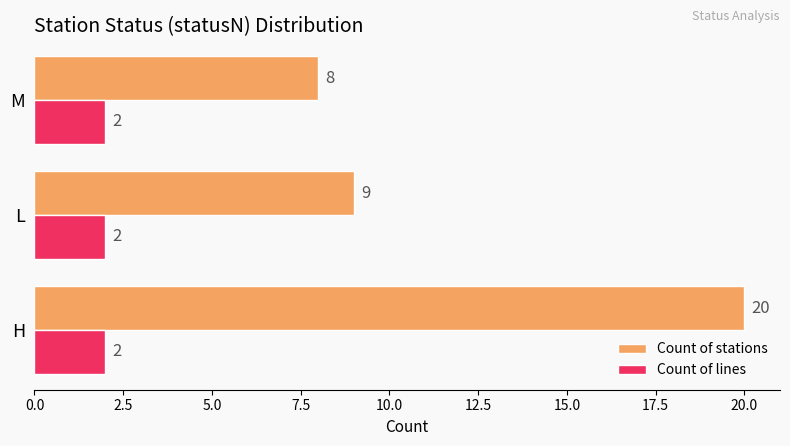

List the series in order of their overall mean, highest first.

Count of stations, Count of lines